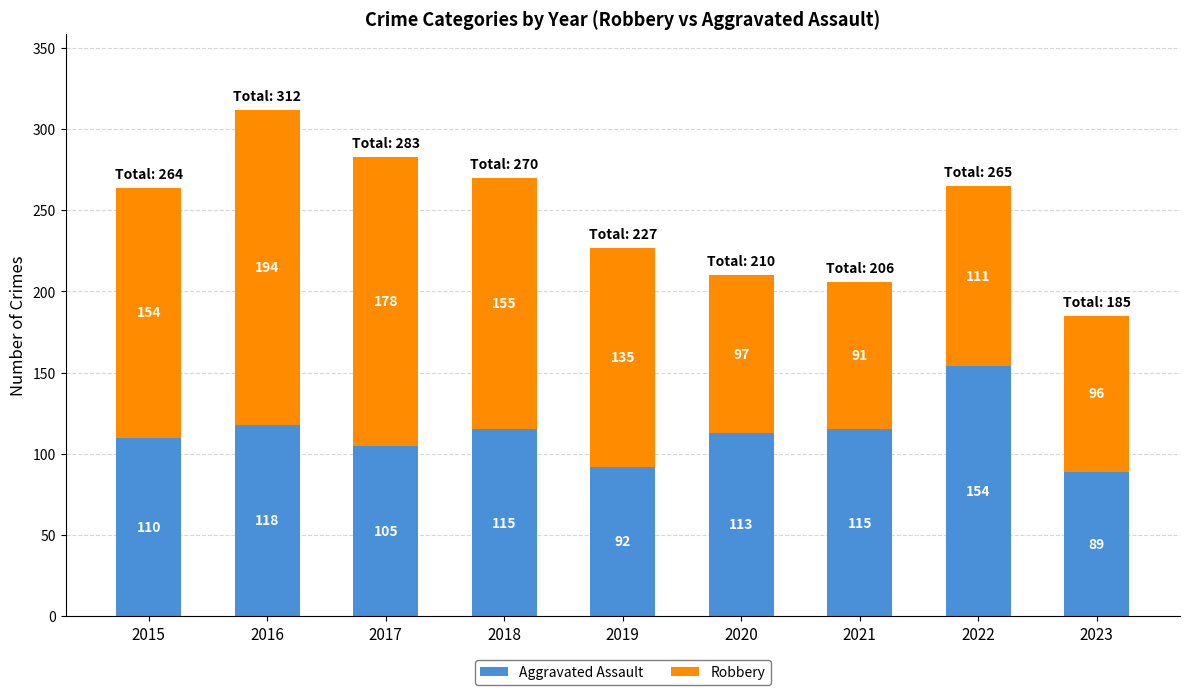

Does the chart contain stacked bars?

Yes